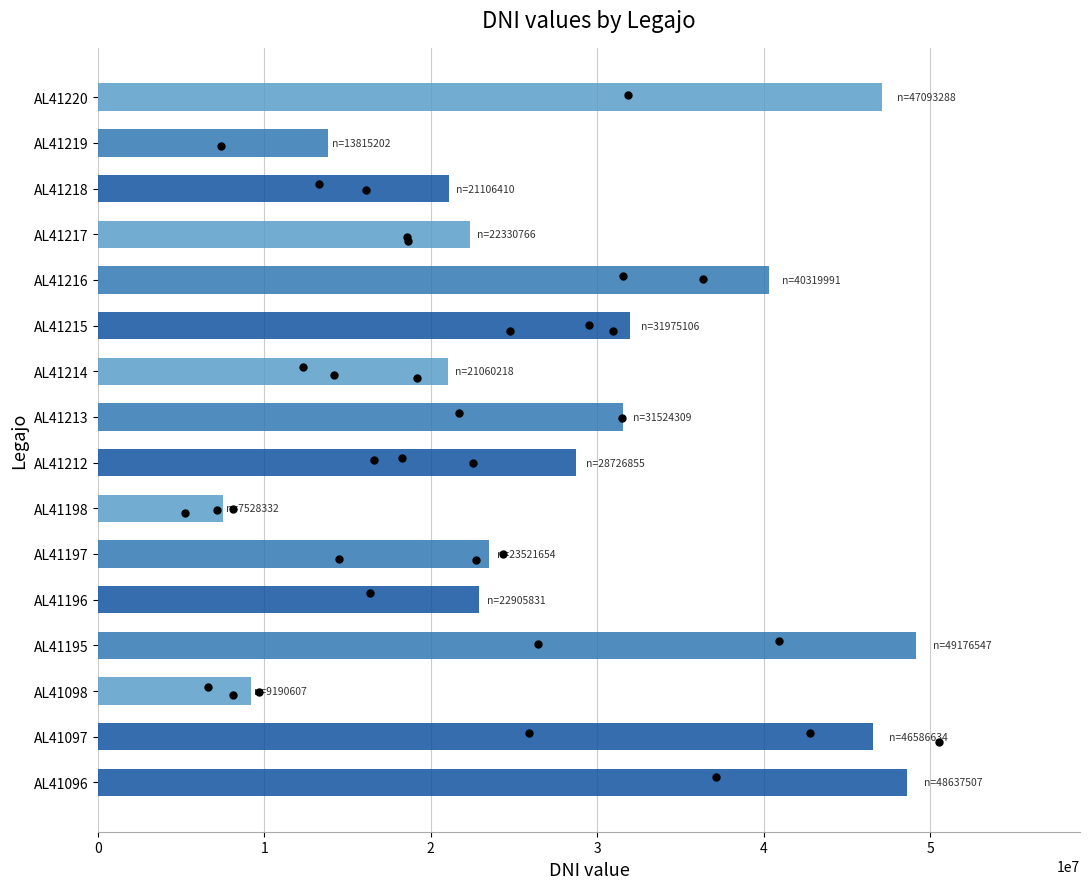

What is the ratio of the value at AL41198 to the value at AL41212?

0.3